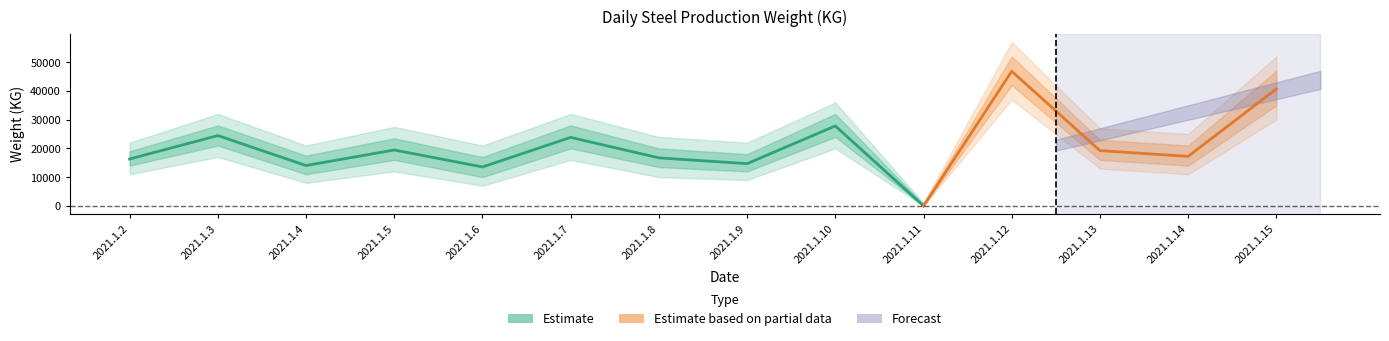

What is the greatest value displayed?

46851.9